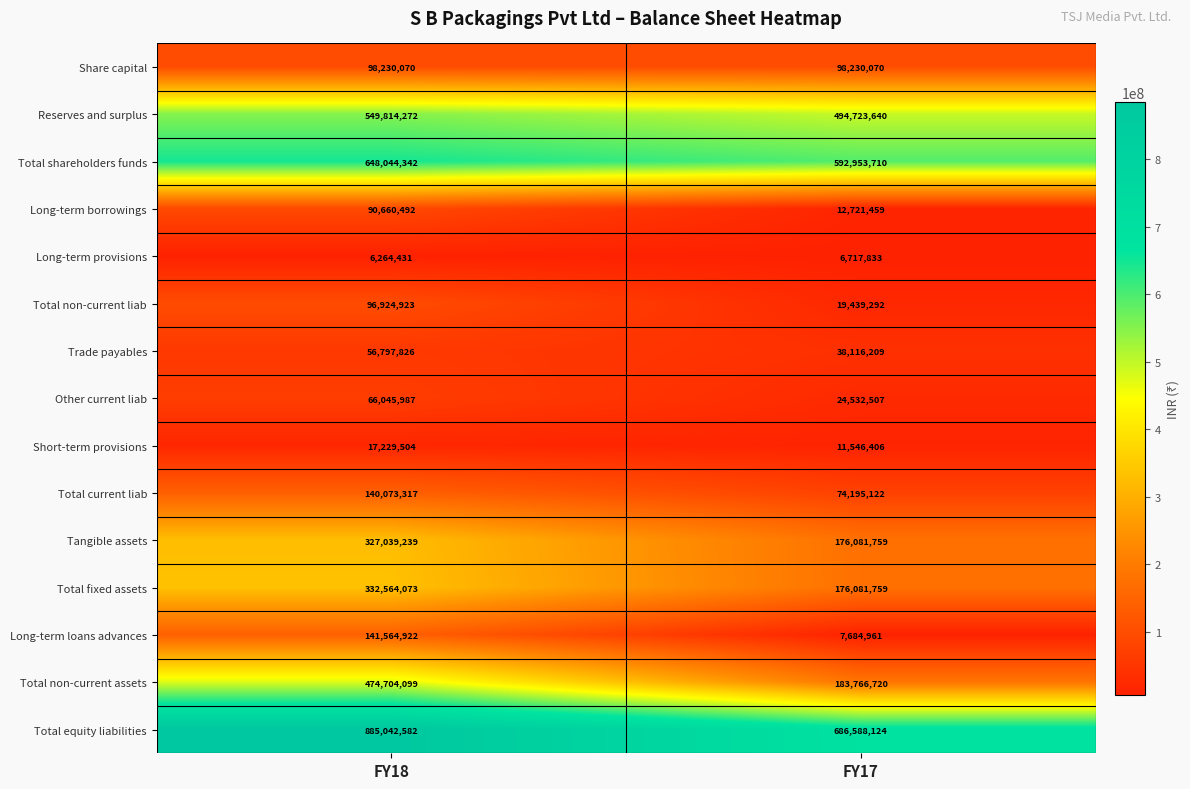

Reading left to right, what are all the values shown in this chart?

Share capital: 98230070	98230070
Reserves and surplus: 549814272	494723640
Total shareholders funds: 648044342	592953710
Long-term borrowings: 90660492	12721459
Long-term provisions: 6264431	6717833
Total non-current liab: 96924923	19439292
Trade payables: 56797826	38116209
Other current liab: 66045987	24532507
Short-term provisions: 17229504	11546406
Total current liab: 140073317	74195122
Tangible assets: 327039239	176081759
Total fixed assets: 332564073	176081759
Long-term loans advances: 141564922	7684961
Total non-current assets: 474704099	183766720
Total equity liabilities: 885042582	686588124